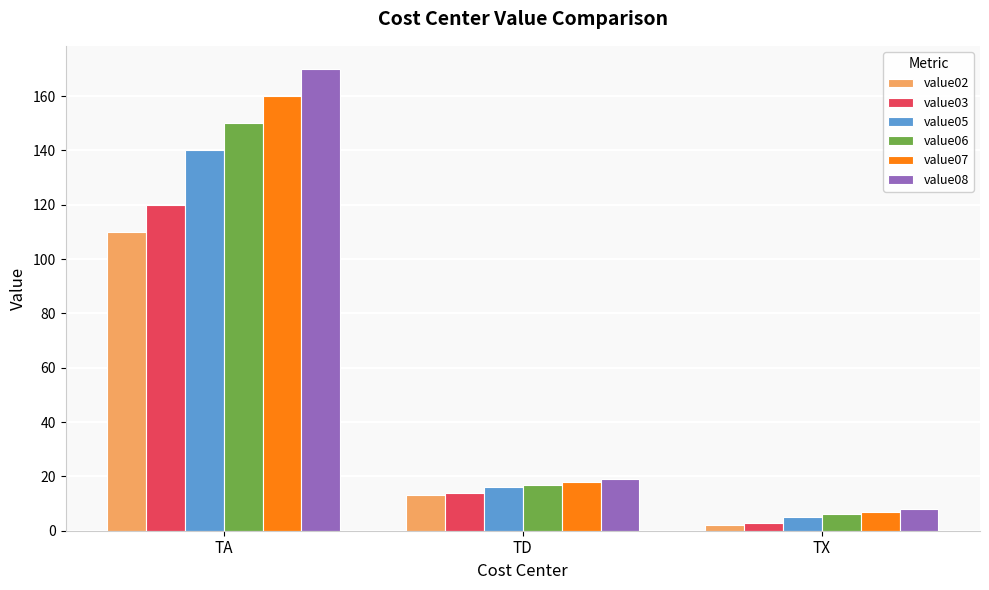

Which series has the widest spread of values?

value08